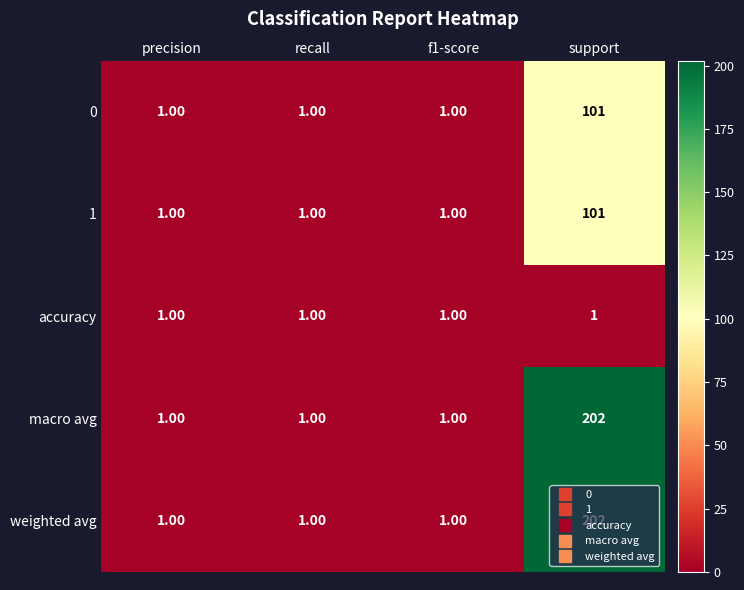

Which category has the highest value across all series?

support